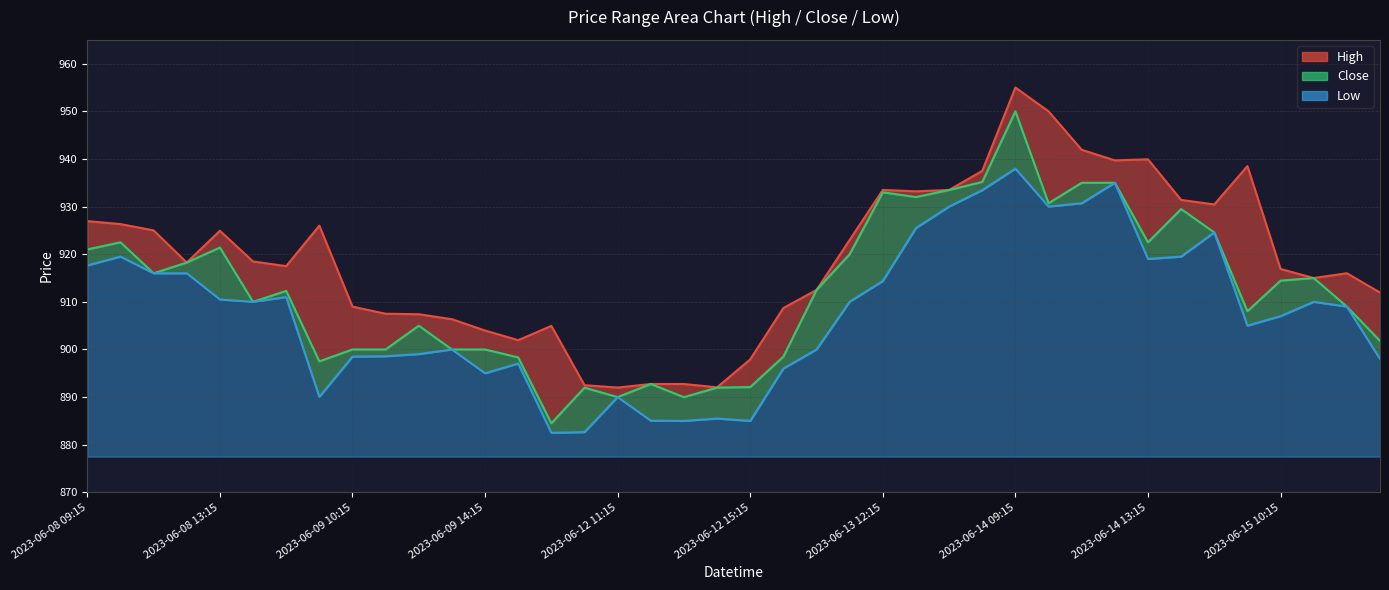

What is the label of the 23rd point from the left?

2023-06-13 10:15